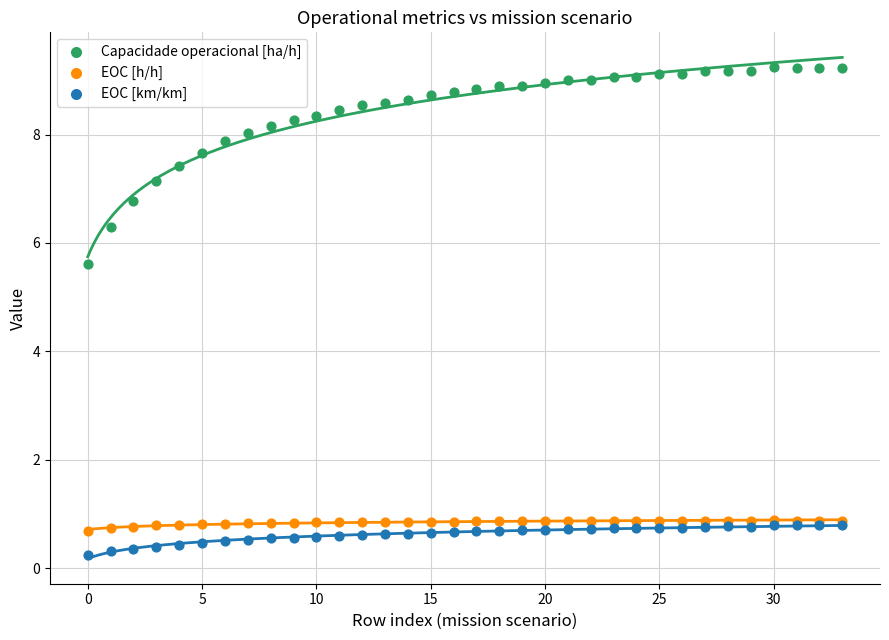

Across all series, what Y value is closest to 4?

5.6